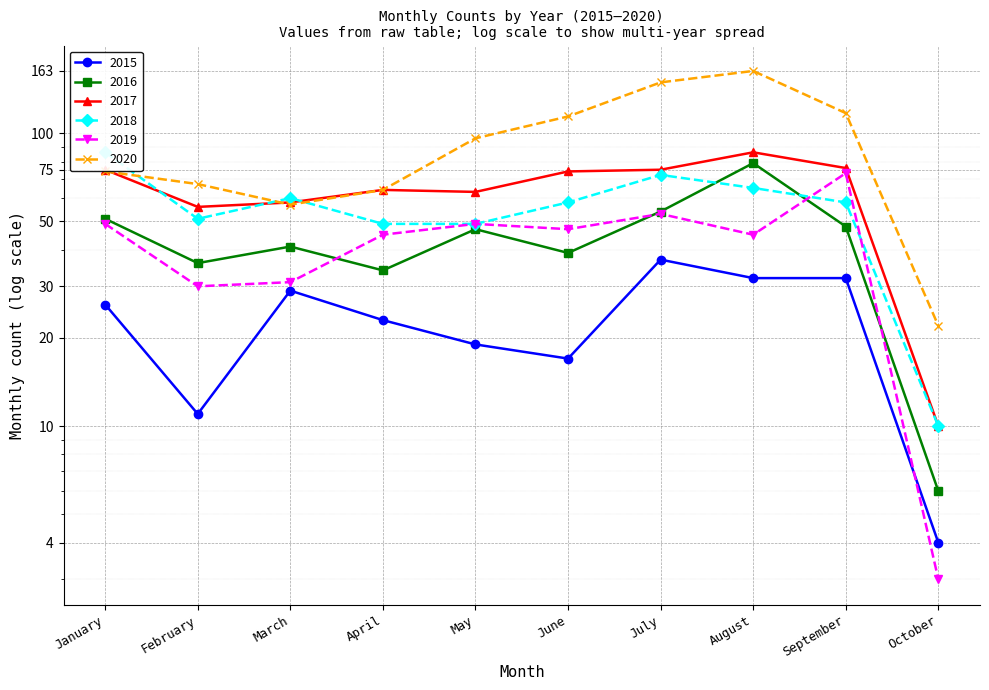

How many interior local peaks does the 2016 series have?

3